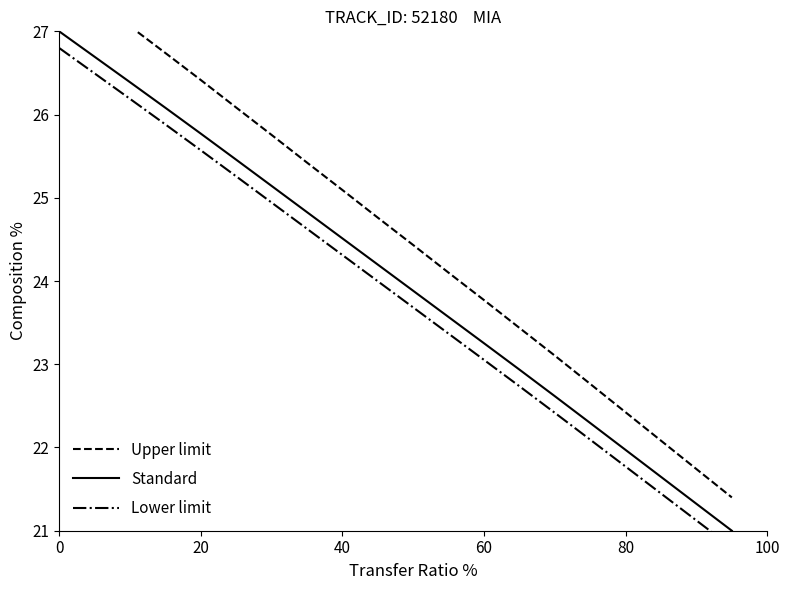

True or false: Upper limit and Standard cross at least once.

False